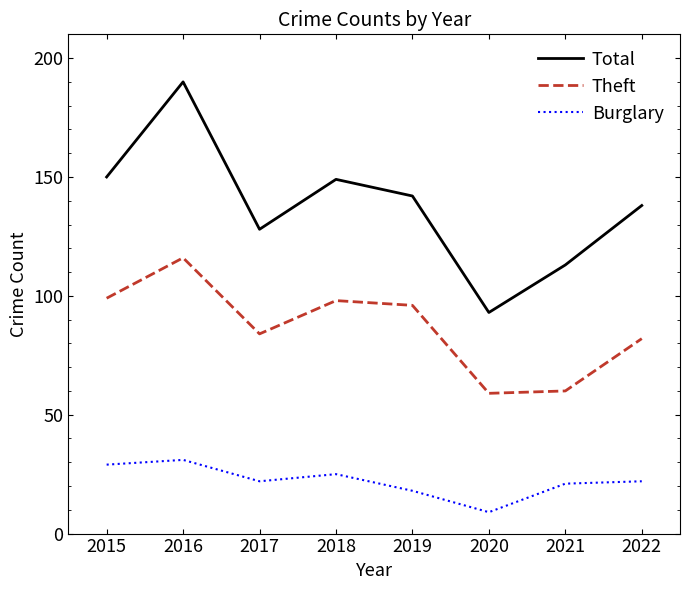

True or false: Theft and Burglary cross at least once.

False